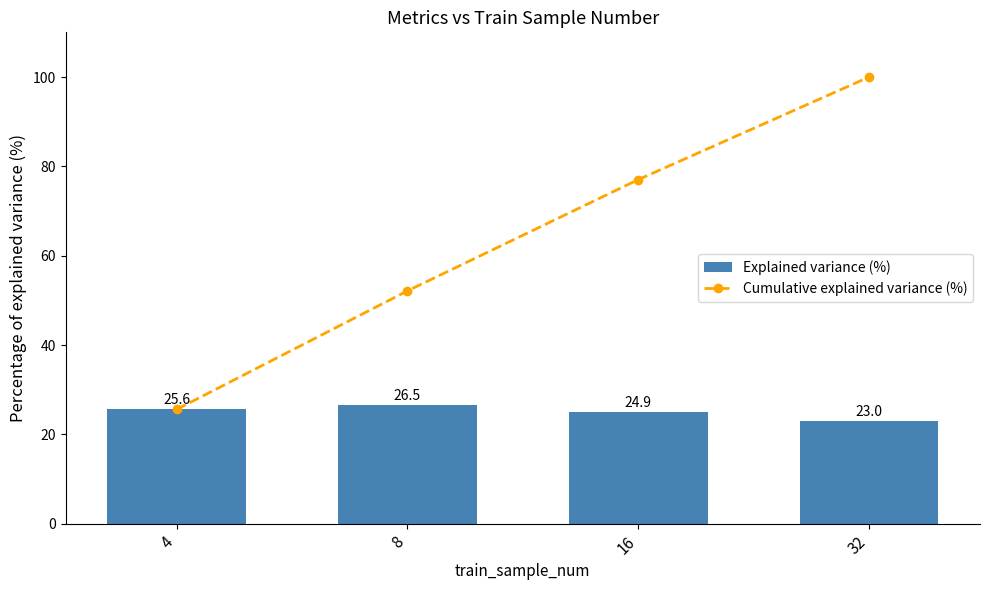

Reading right to left, extract all data points from this chart.

Cumulative explained variance (%): 32=100.0	16=77.0	8=52.1	4=25.6
Explained variance (%): 32=23.0	16=24.9	8=26.5	4=25.6